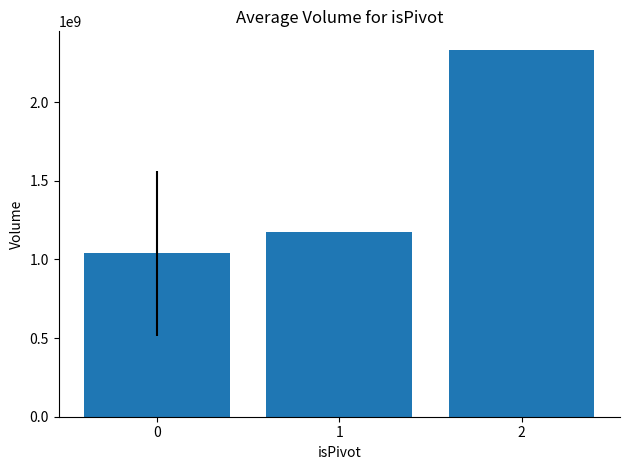

True or false: the data shows 1862499709.8 at 0.

False